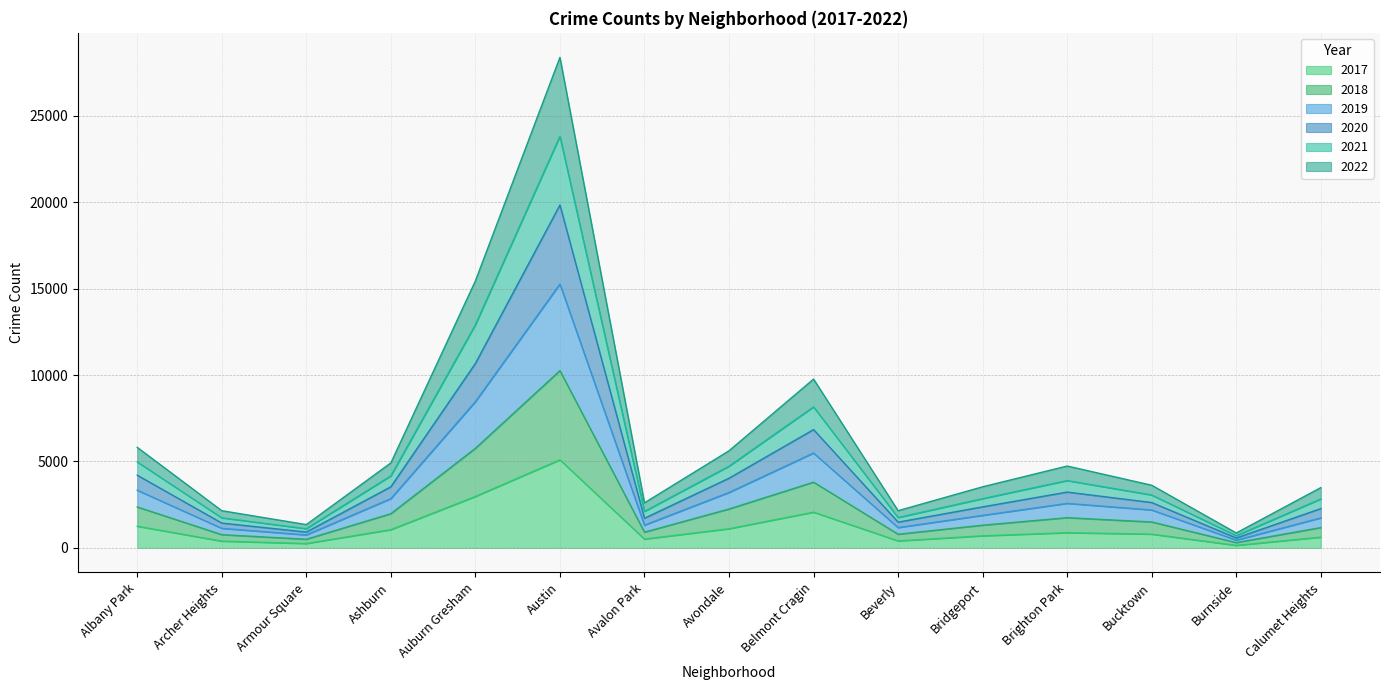

Where is the first local minimum for 2020?

Armour Square